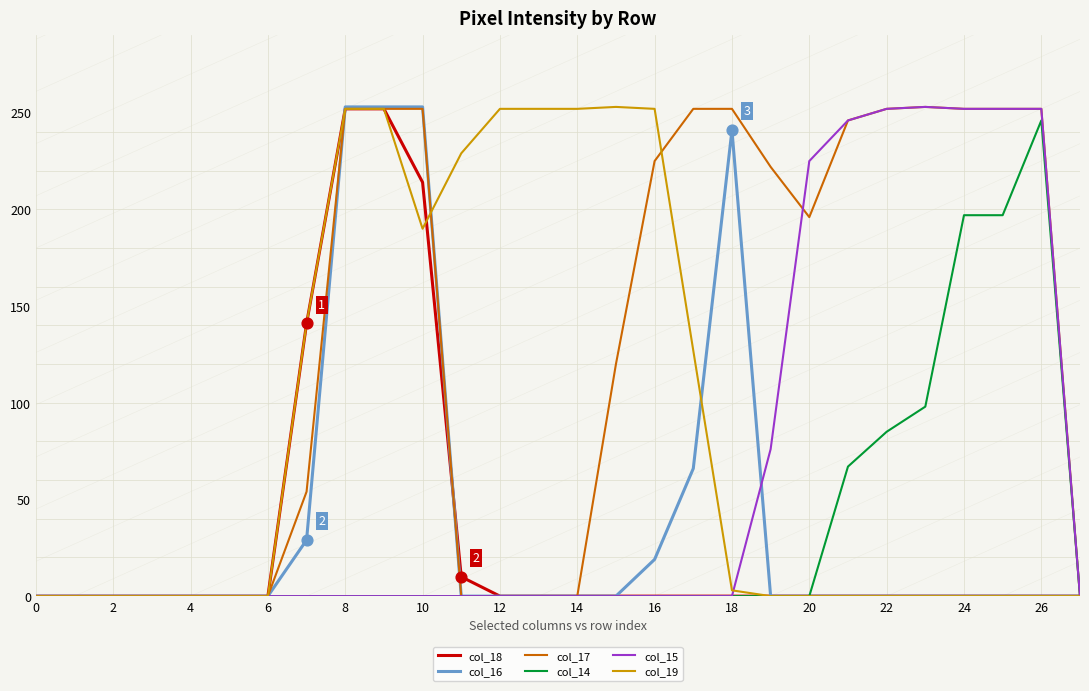

Which series has the largest total across all categories?

col_17